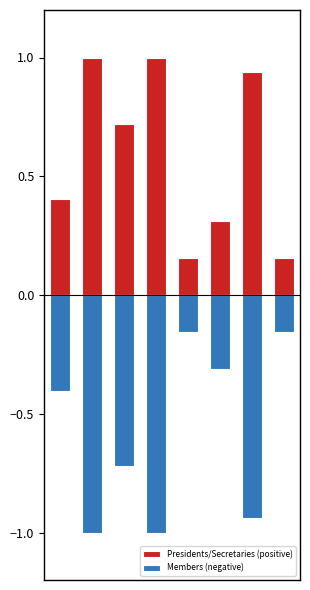

Reading left to right, extract all data points from this chart.

Presidents/Secretaries (positive): 0.4	1.0	0.7	1.0	0.2	0.3	0.9	0.2
Members (negative): -0.4	-1.0	-0.7	-1.0	-0.2	-0.3	-0.9	-0.2